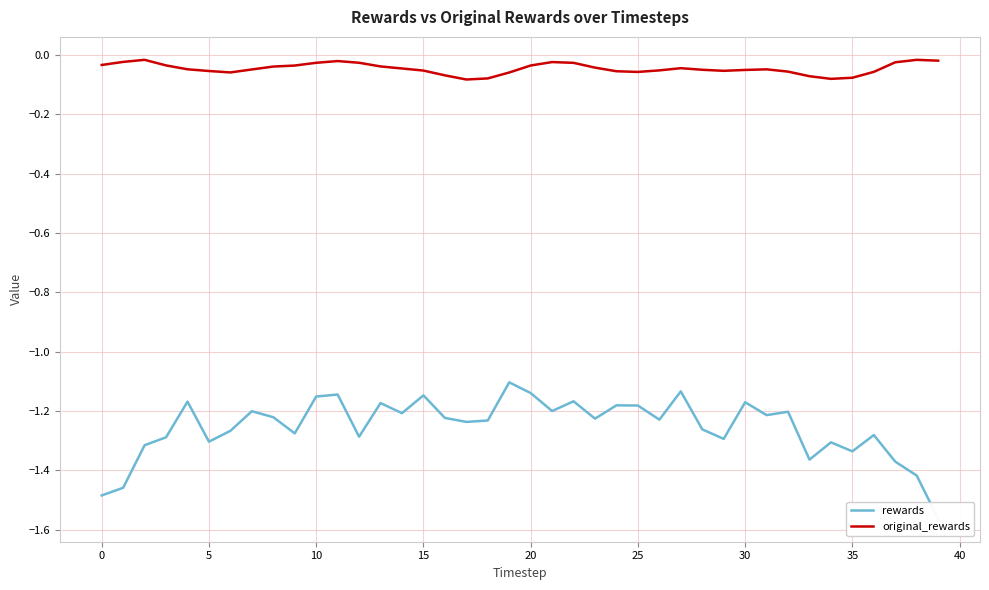

What is the difference between the maximum and minimum values in the rewards series?

0.5